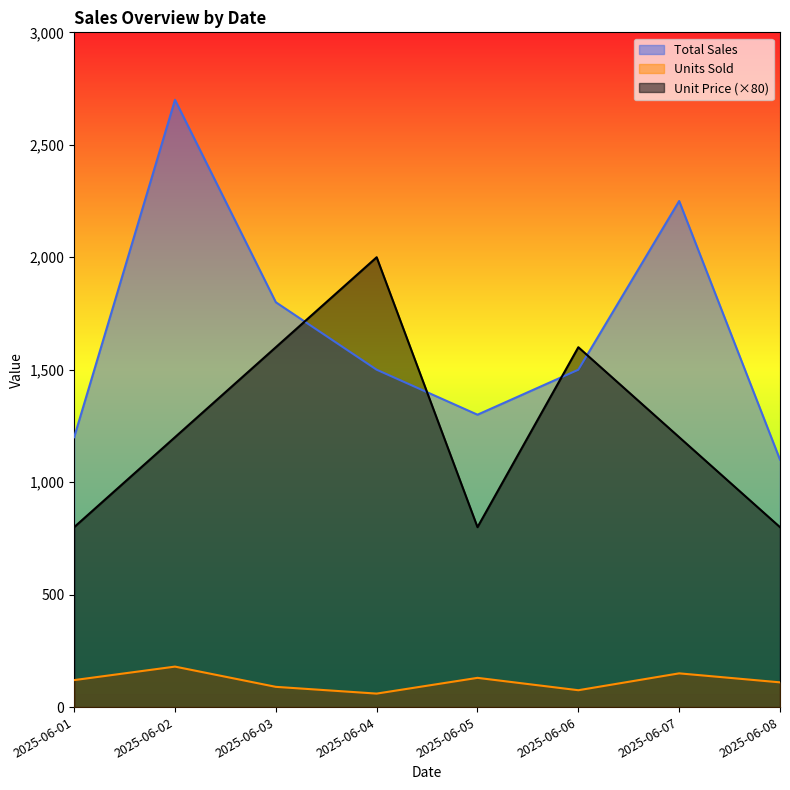

True or false: Units Sold has a value of 32 at 2025-06-06.

False